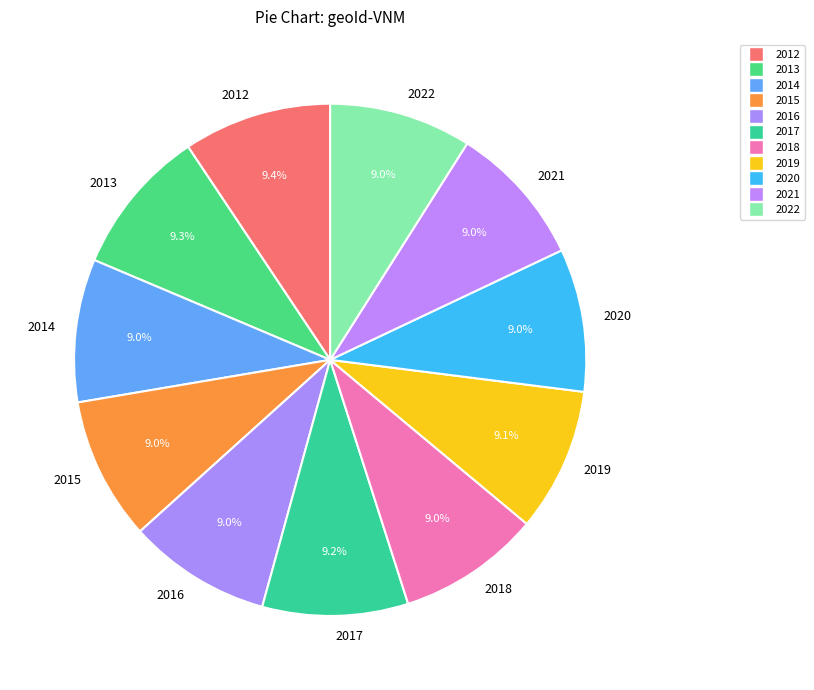

What portion of the pie excludes 2017?

90.8%